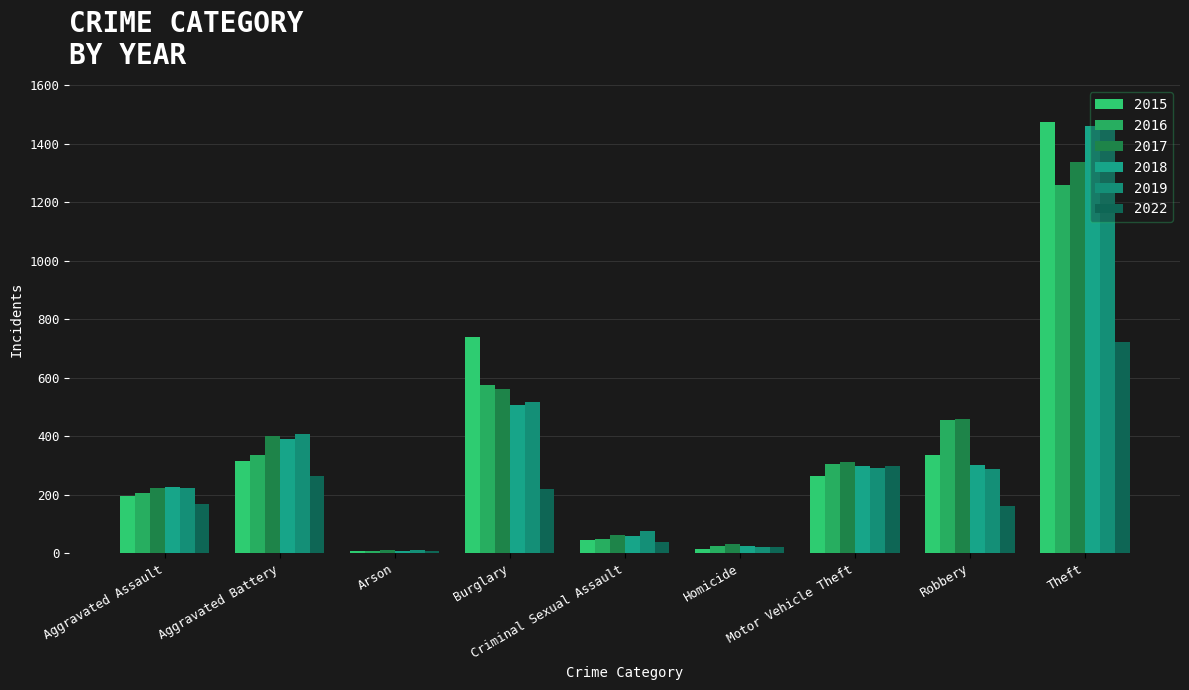

What are all the series names shown in the legend?

2015, 2016, 2017, 2018, 2019, 2022